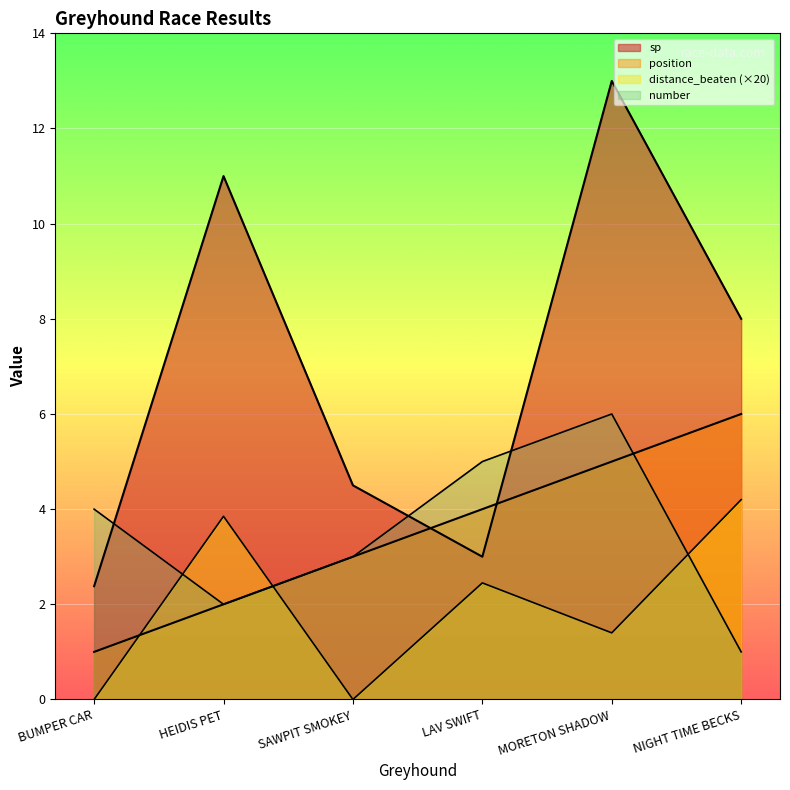

What is the sum of the distance_beaten values at SAWPIT SMOKEY and NIGHT TIME BECKS?

4.2